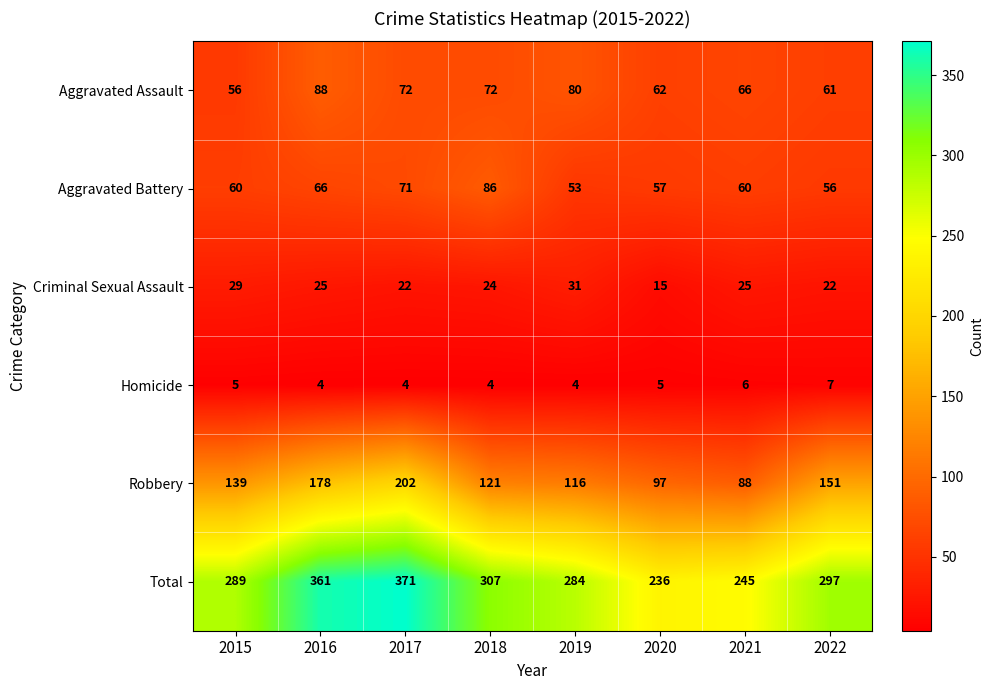

List the series in order of their peak value, lowest first.

Homicide, Criminal Sexual Assault, Aggravated Battery, Aggravated Assault, Robbery, Total